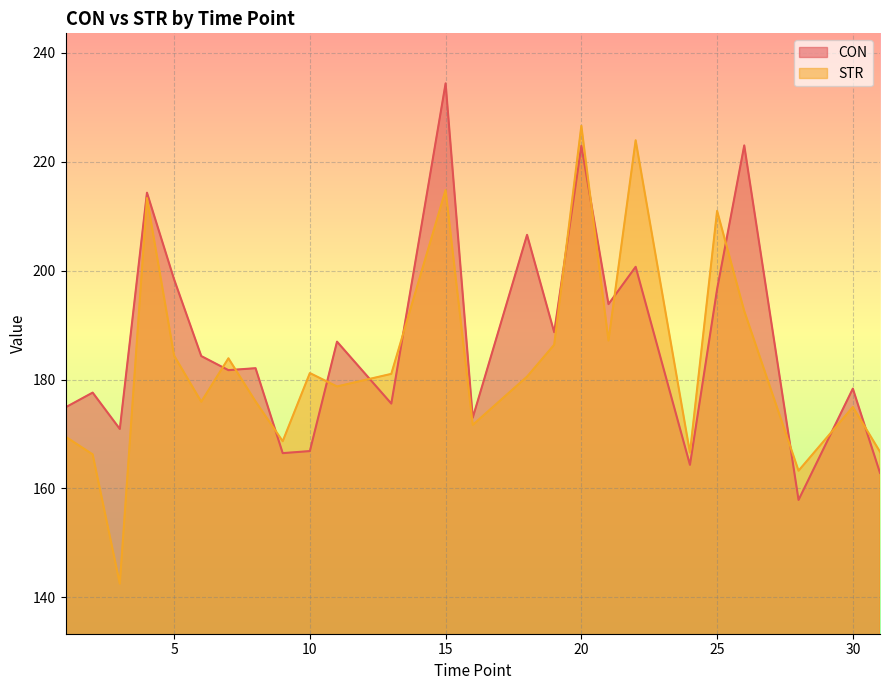

What value does the CON series have at 24?

164.3